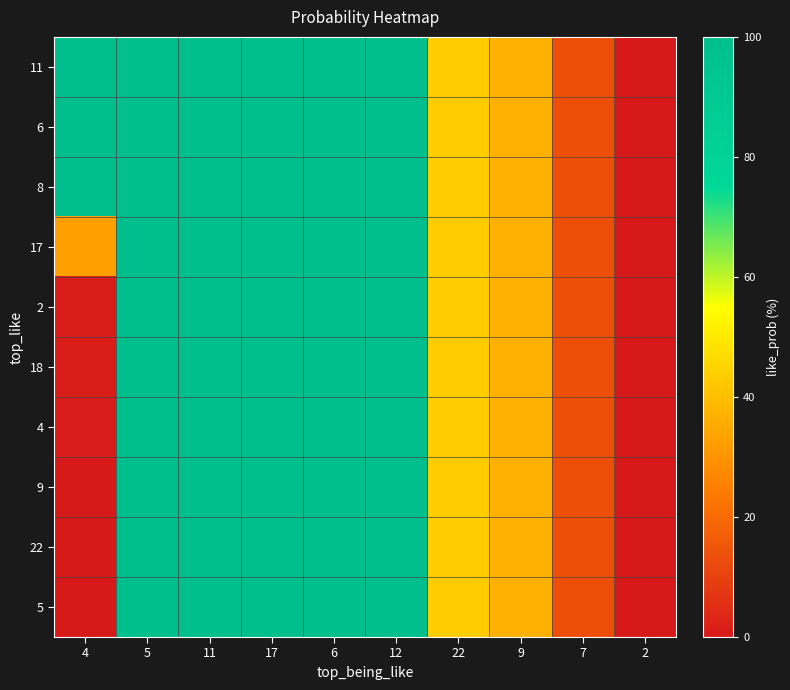

What is the total value across all series at 7?

136.1